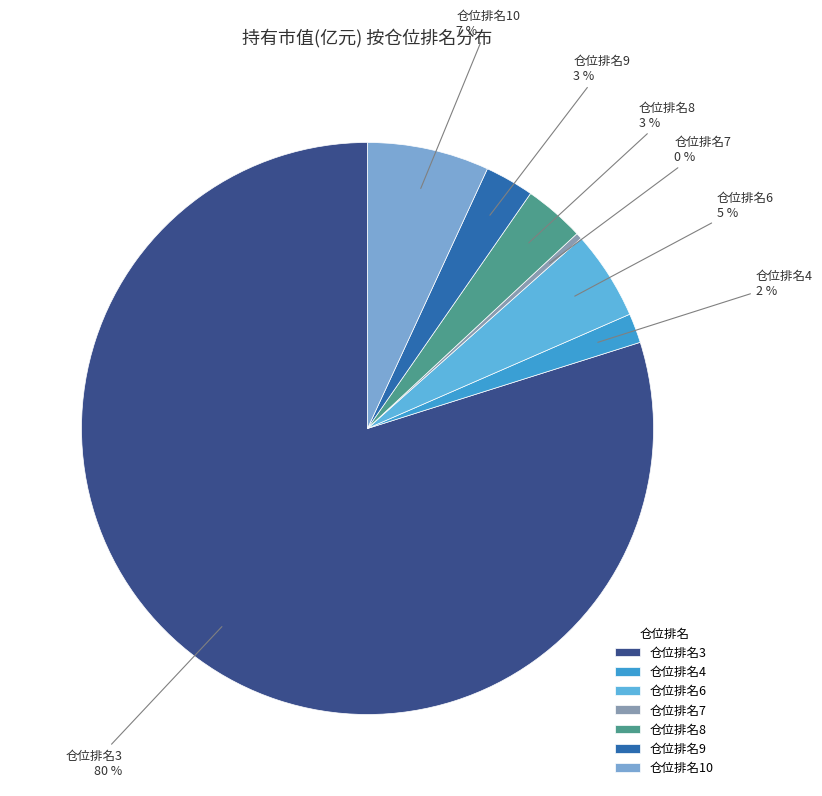

Between 仓位排名10 and 仓位排名9, which is larger?

仓位排名10